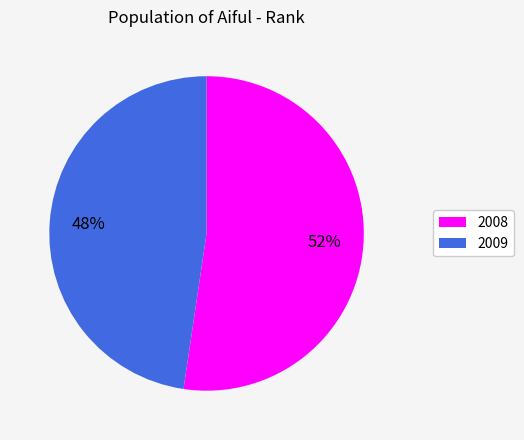

To the nearest percent, what portion does 2008 represent?

52%